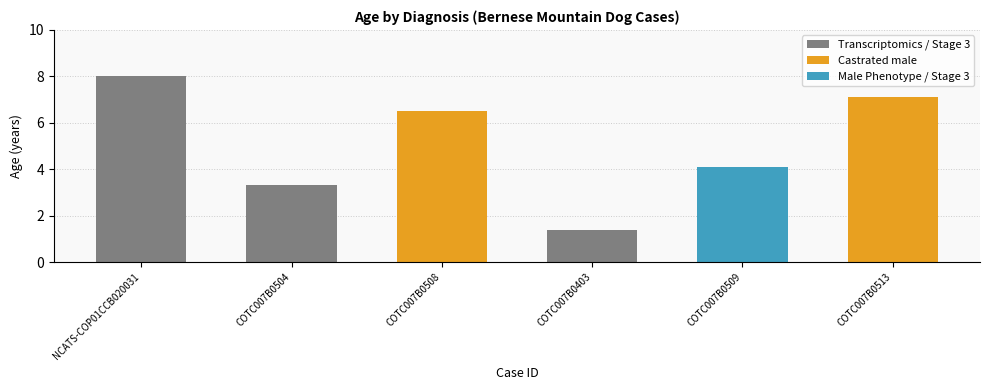

What is the average value?

5.1